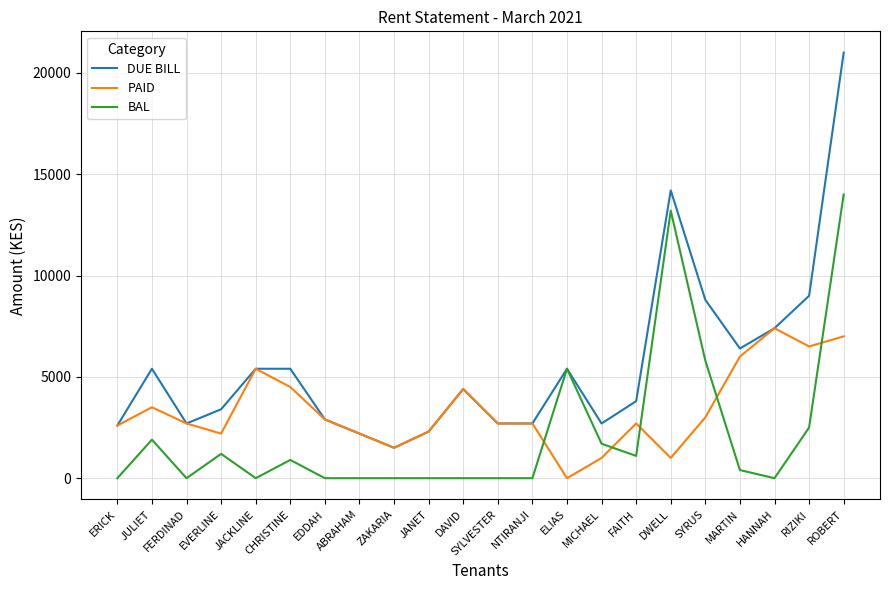

What position from the right is CHRISTINE?

17